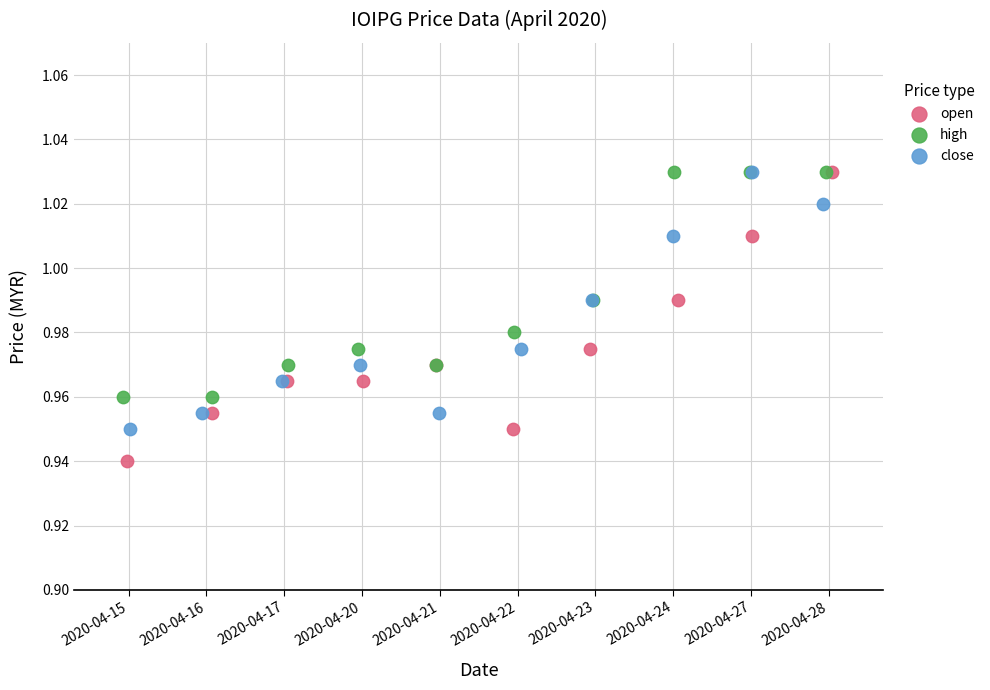

Which series has the widest spread of Y values?

open